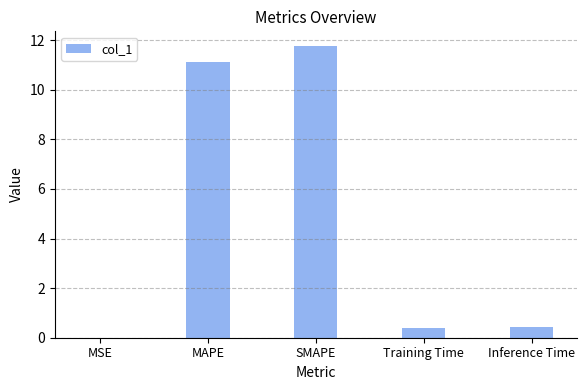

What value does the data have at Training Time?

0.4